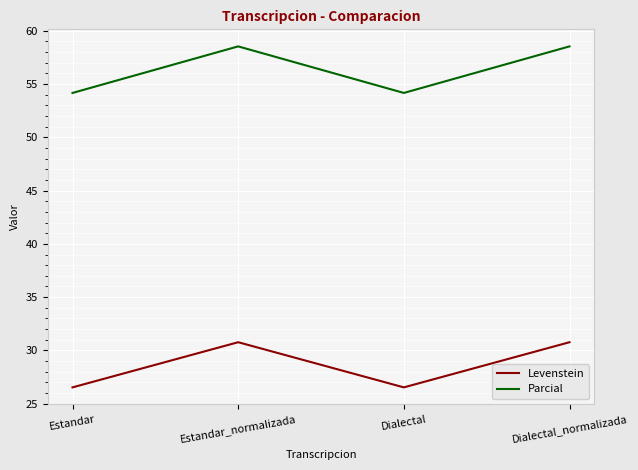

What is the difference between the second highest and second lowest values in the Parcial series?

4.4